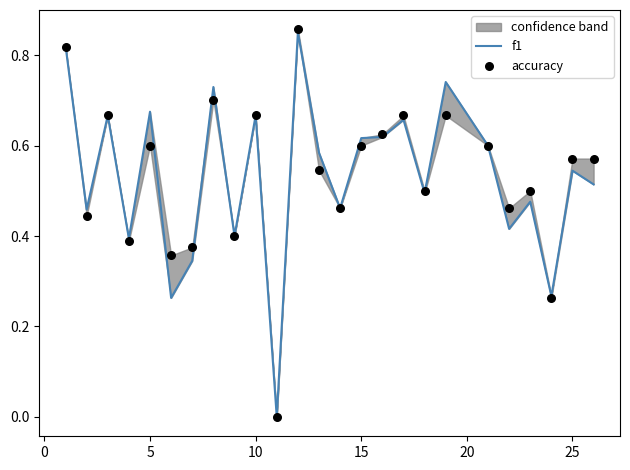

What are all the series names shown in the legend?

f1, accuracy